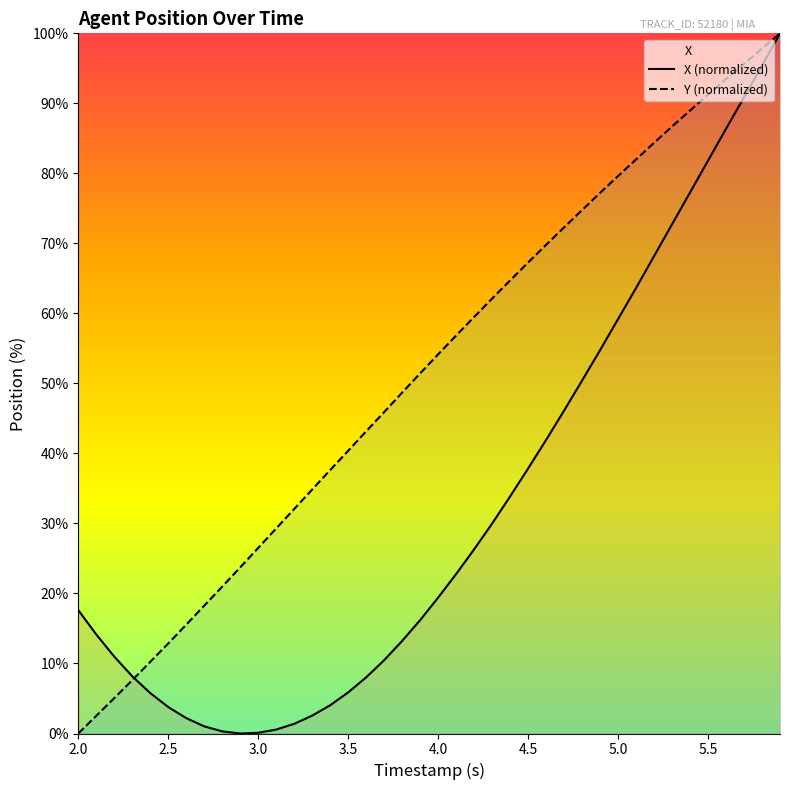

Which series has the largest total across all categories?

Y (normalized)